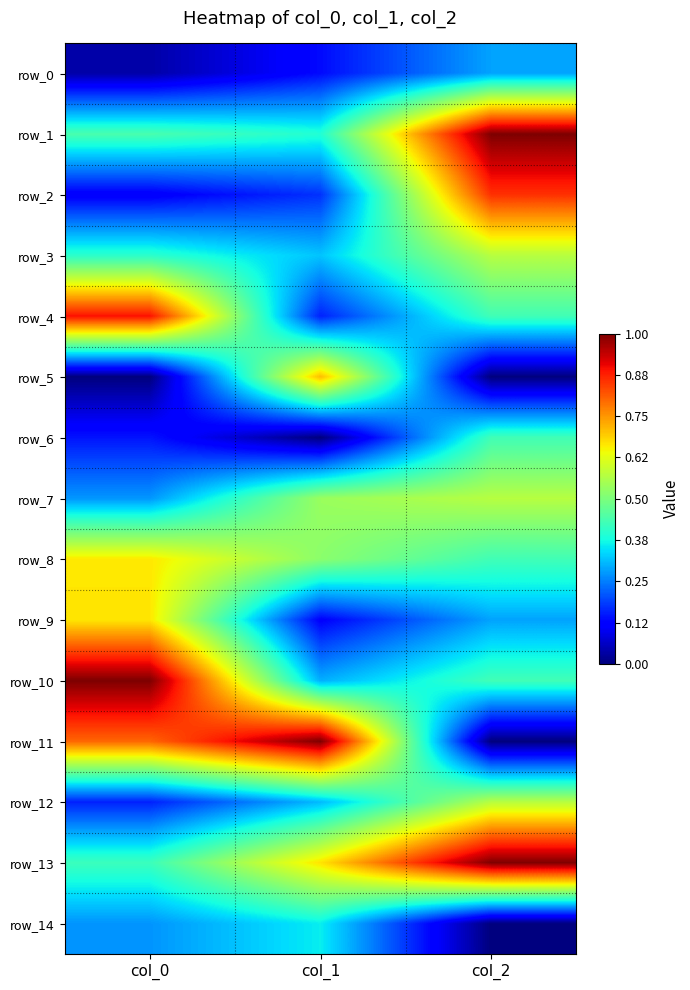

Which category has the lowest value across all series?

col_0